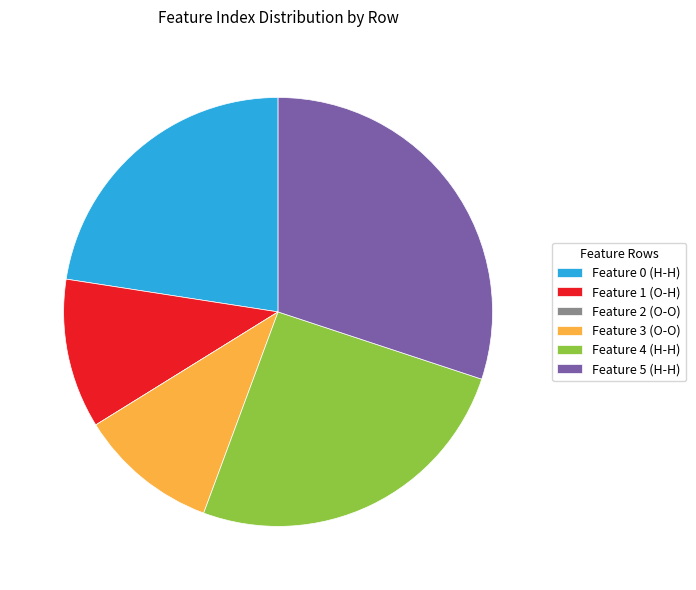

Is there a majority slice in this chart?

No